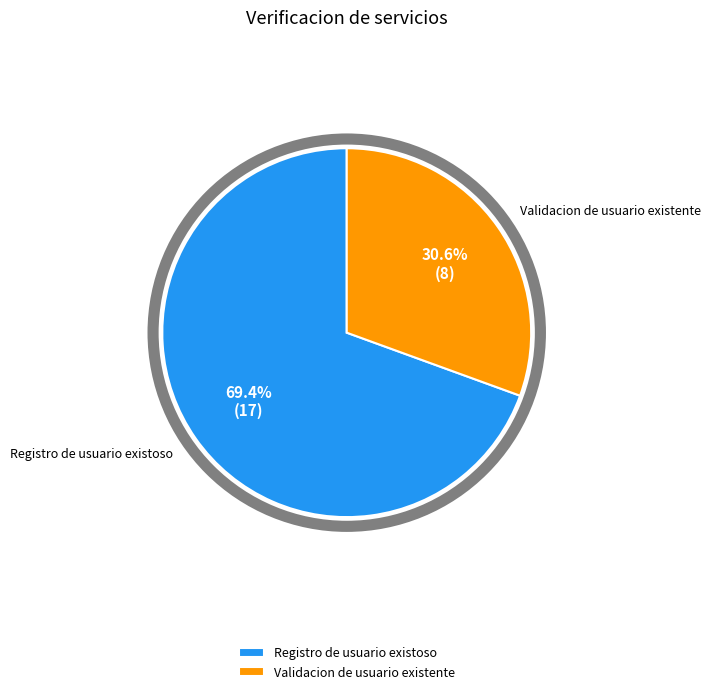

The Registro de usuario existoso slice represents 77% of the pie. True or false?

False